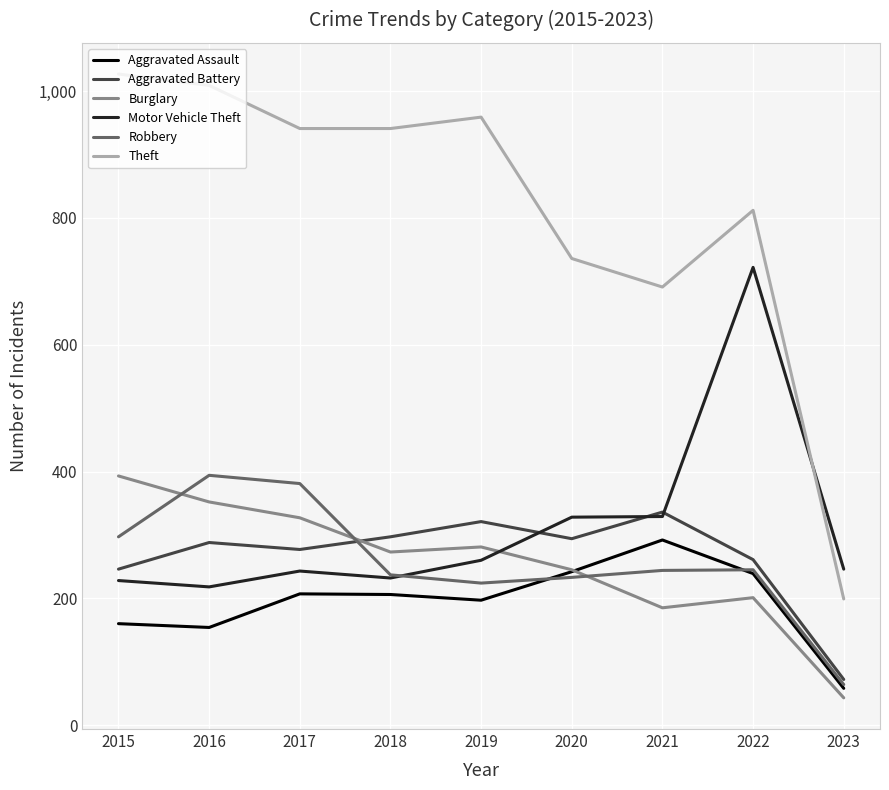

Which series has the largest total across all categories?

Theft